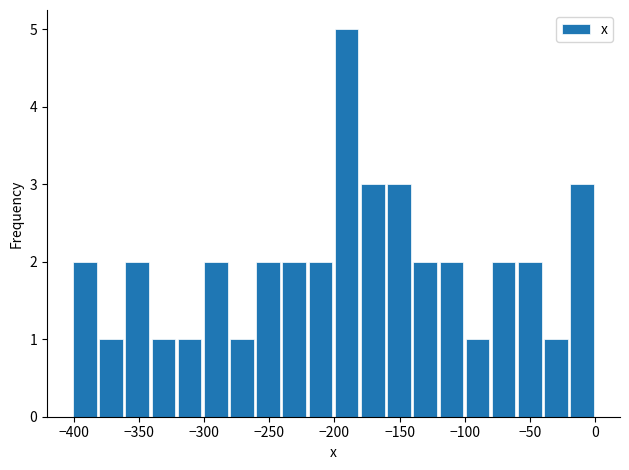

Which range on the x-axis has the tallest bar?

-200 to -180